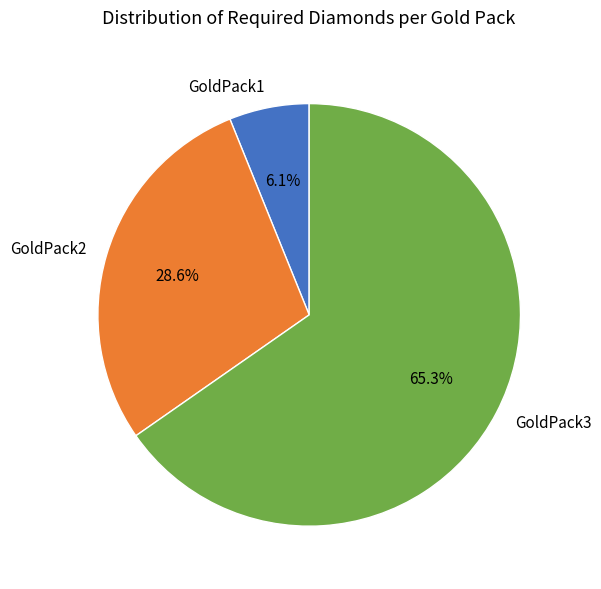

What is the total percentage of GoldPack1 and GoldPack3?

71.4%